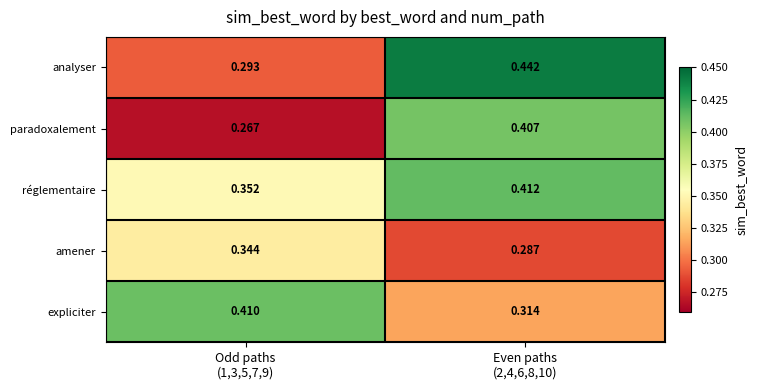

Which series has the largest total across all categories?

réglementaire